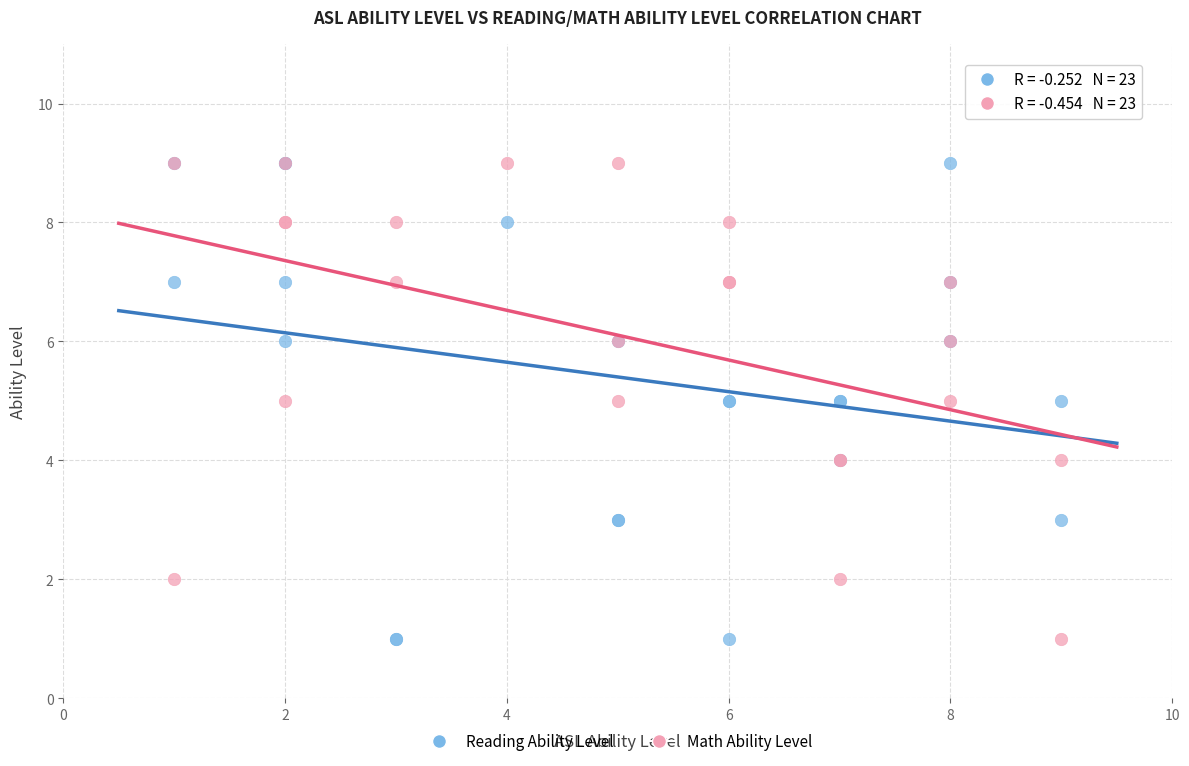

What are all the series names shown in the legend?

Reading Ability Level, Math Ability Level